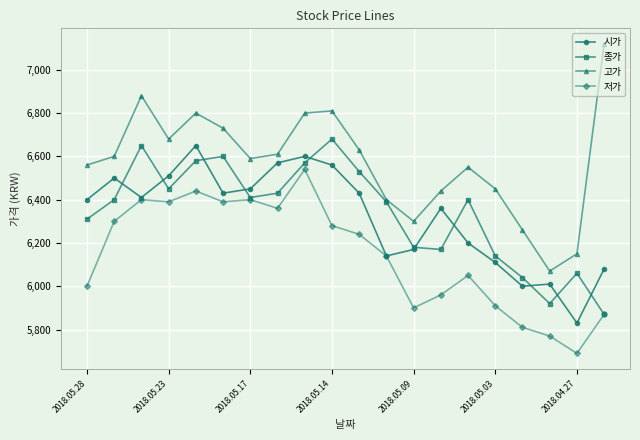

What is the minimum value for 저가?

5690